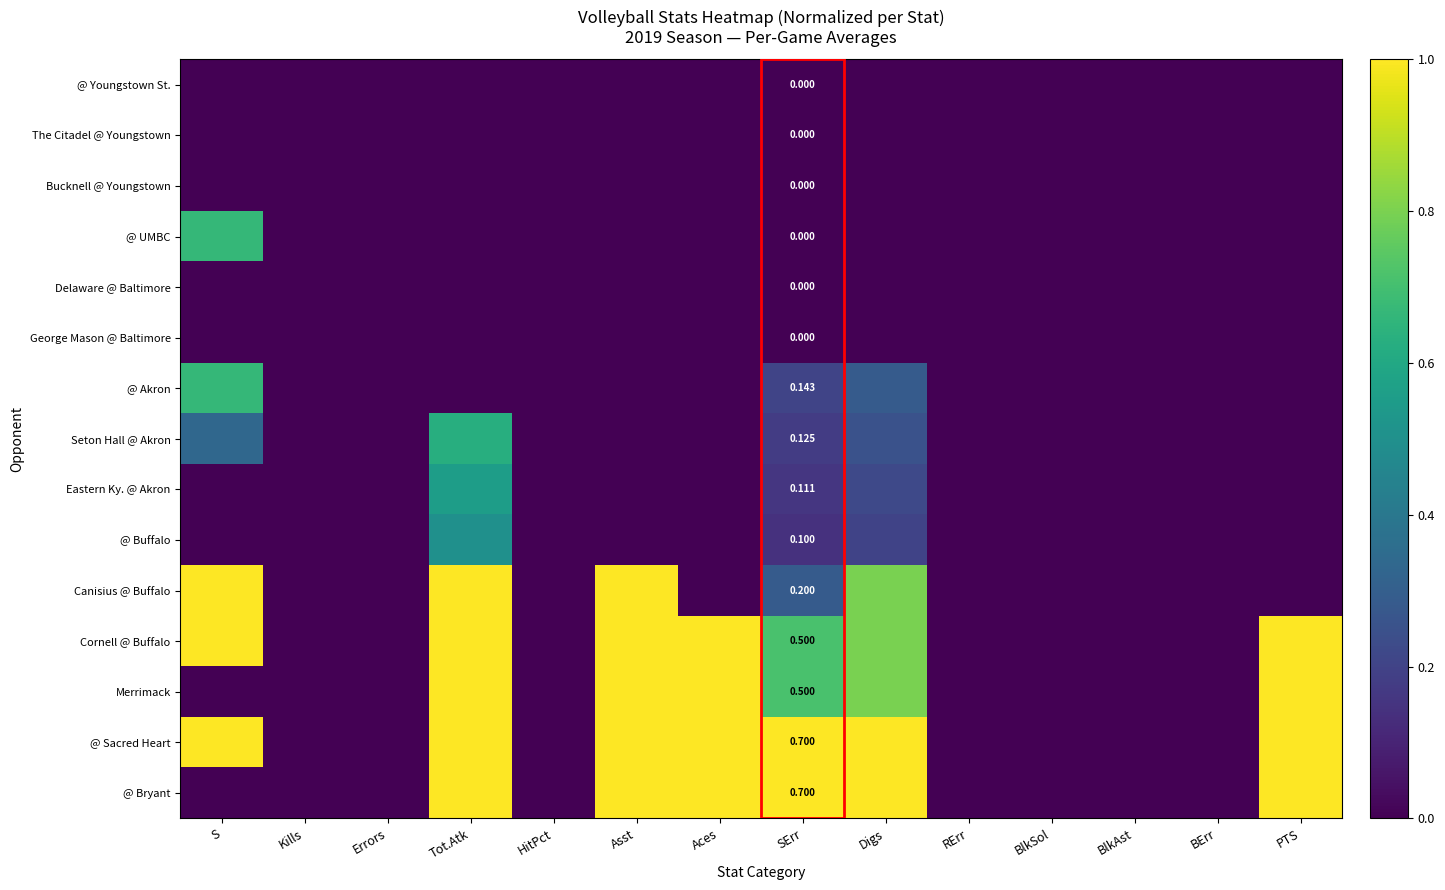

The @ Buffalo series shows -0.2 at PTS. True or false?

False